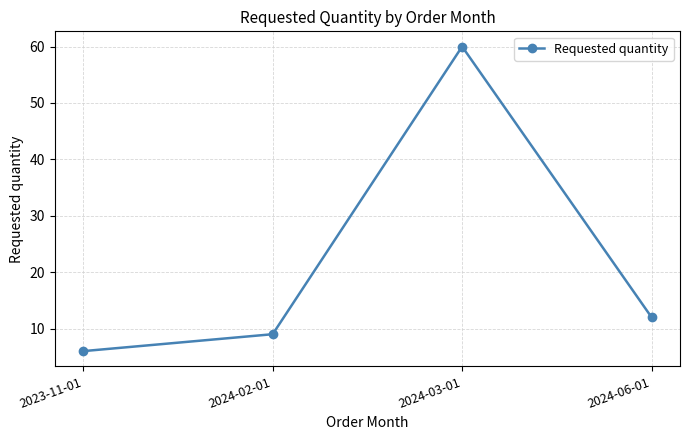

Rank the categories by value from highest to lowest.

2024-03-01, 2024-06-01, 2024-02-01, 2023-11-01